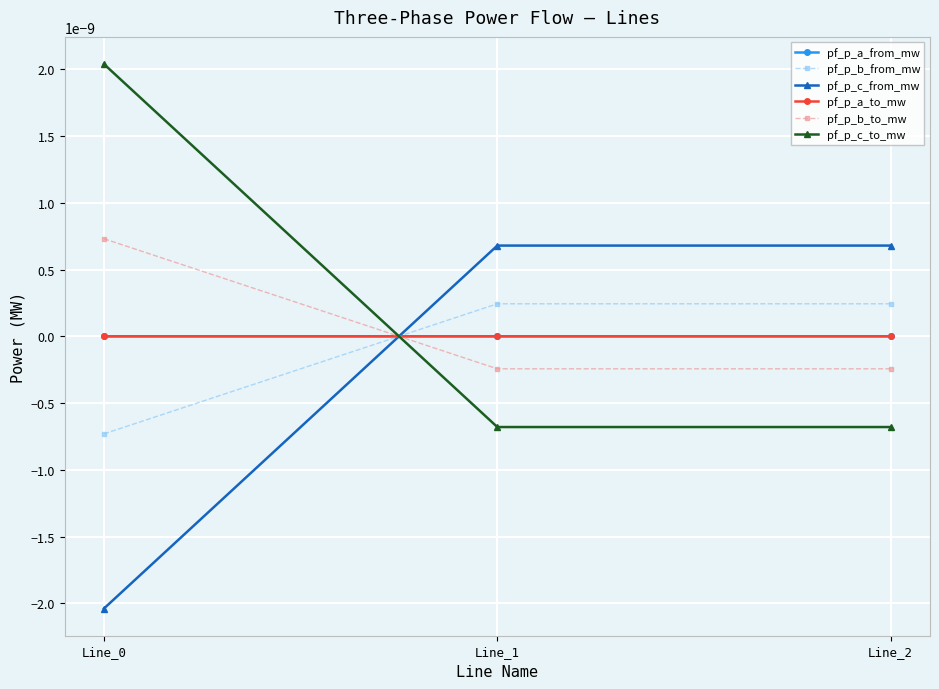

At which category is the sum across all series the highest?

Line_2